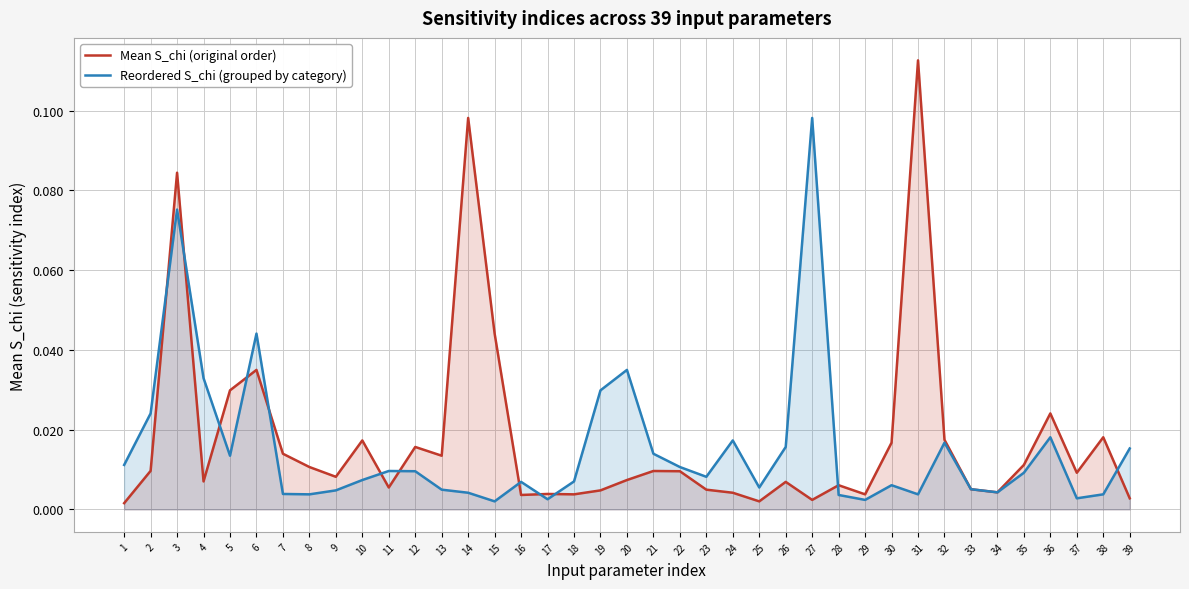

The Mean S_chi (original order) series shows 0.0 at 27. True or false?

False